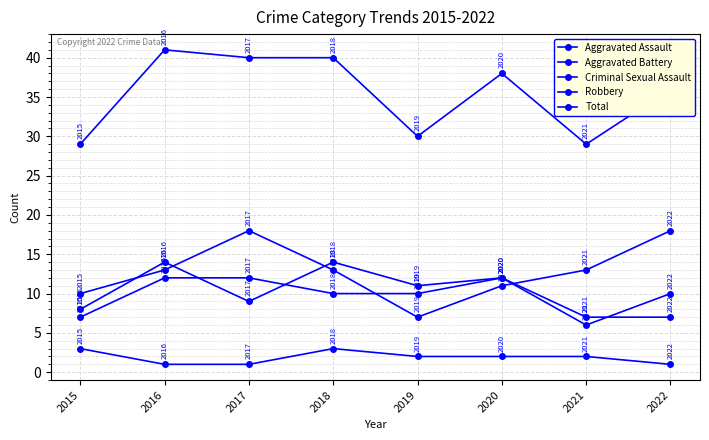

How many lines are shown in the chart?

5